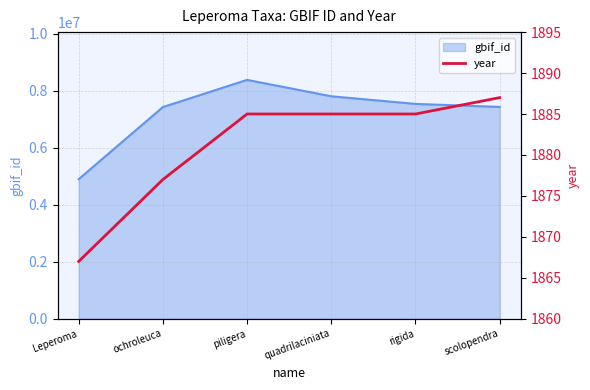

True or false: there are more than 1 points higher than both neighbors.

False